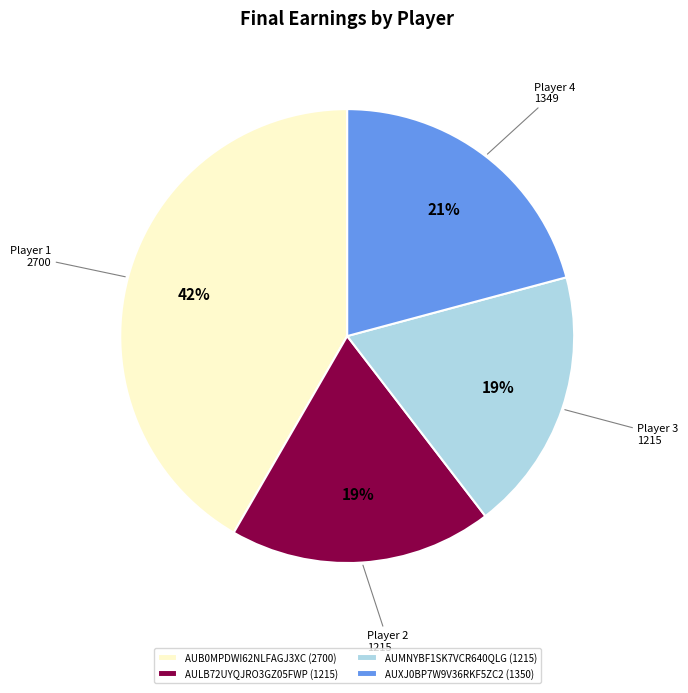

Which slice is the largest?

AUB0MPDWI62NLFAGJ3XC